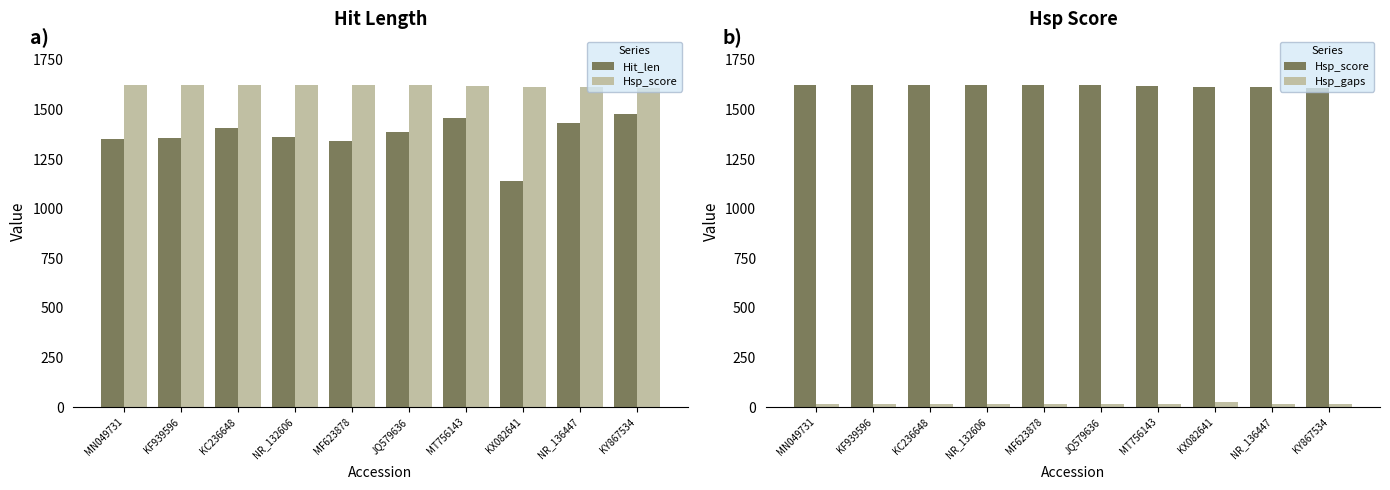

At which label does Hit_len first exceed 1389?

KC236648